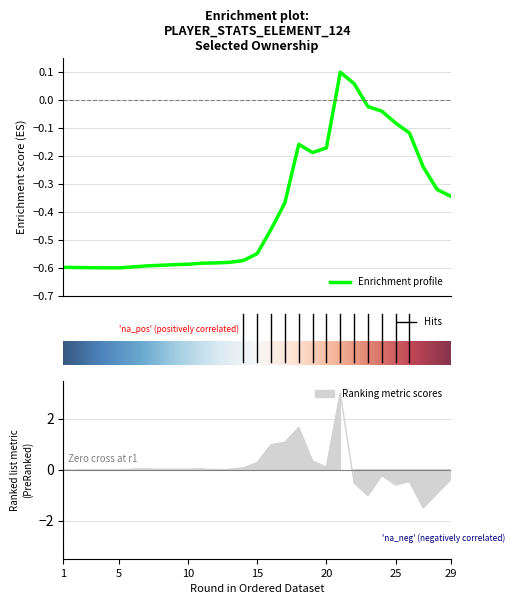

How many data points does each series have?

29